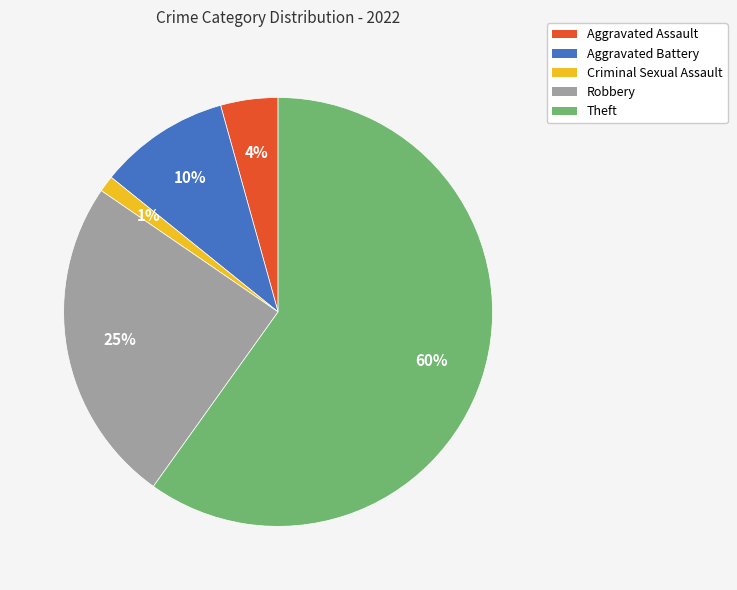

How many segments does this pie chart have?

5